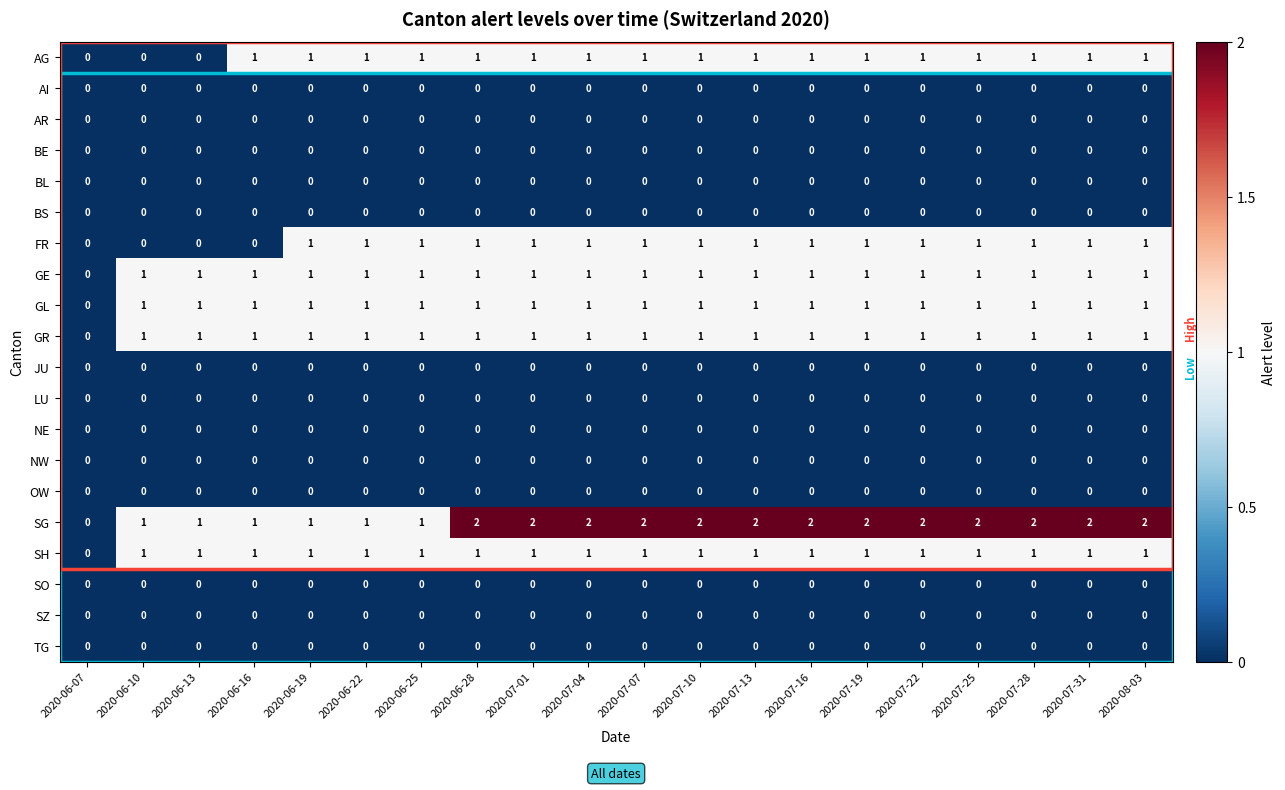

Which series has the largest range (max minus min)?

SG